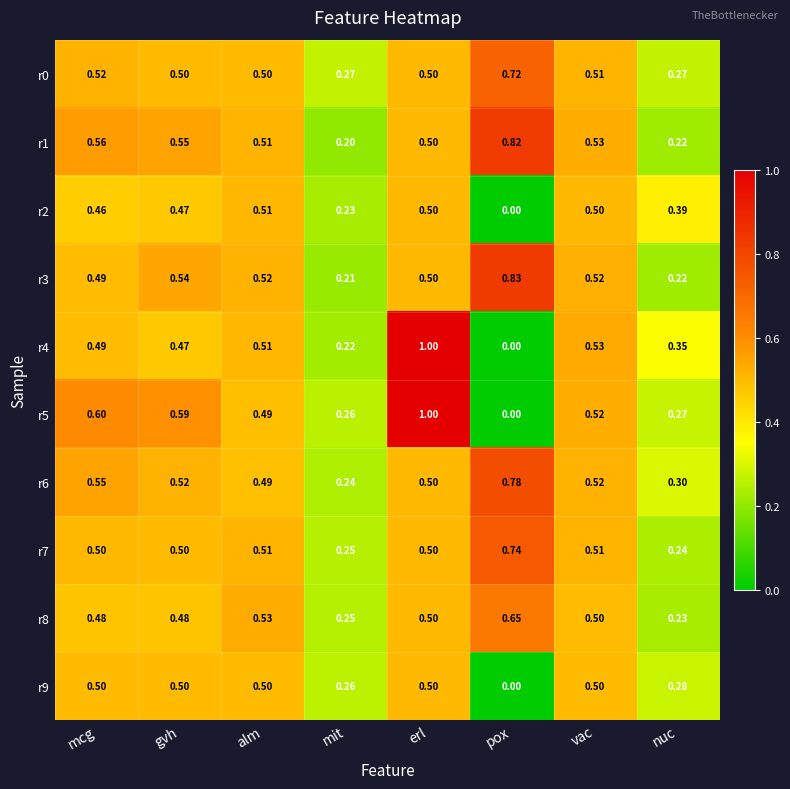

Which category has the highest value in the r1 series?

pox